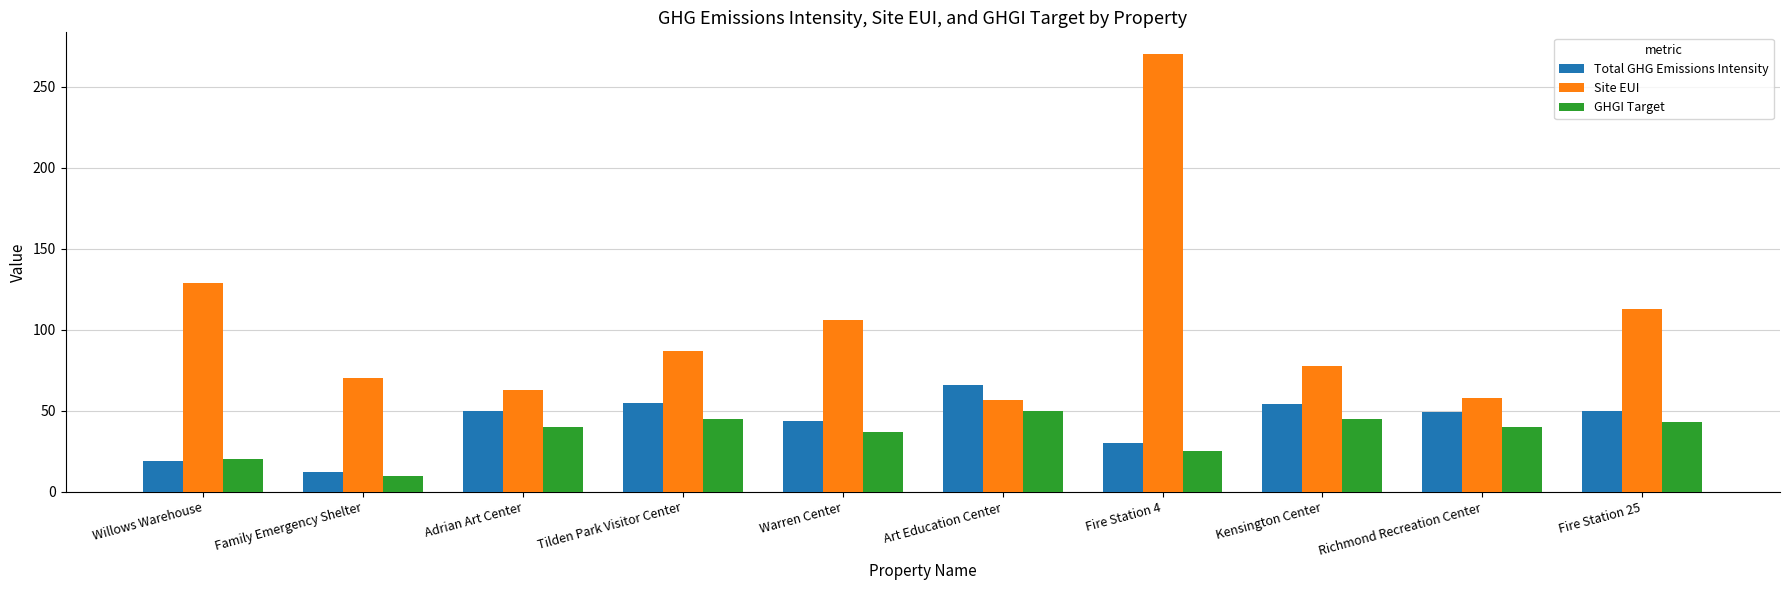

Is it true that GHGI Target equals 40.0 at Adrian Art Center?

True